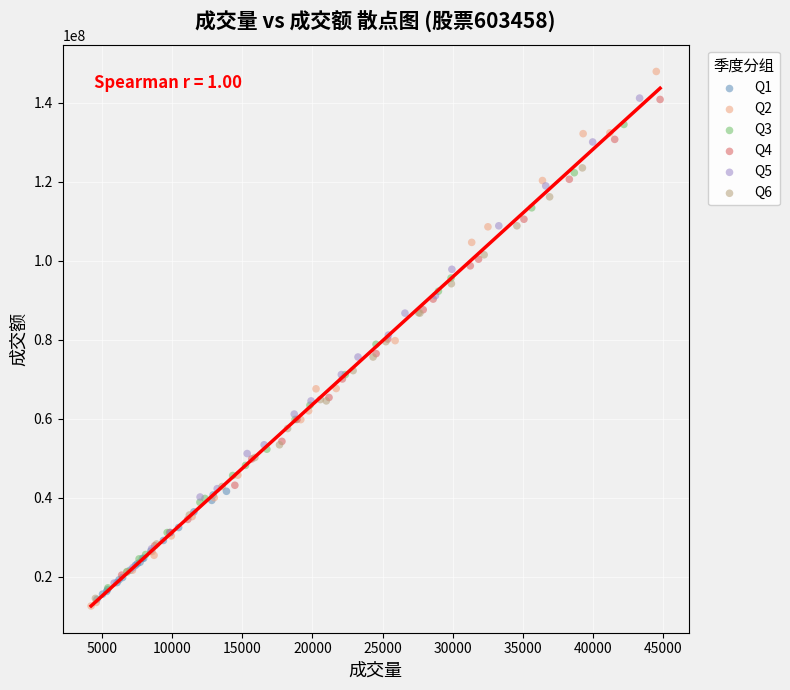

What are all the series names shown in the legend?

Q1, Q2, Q3, Q4, Q5, Q6